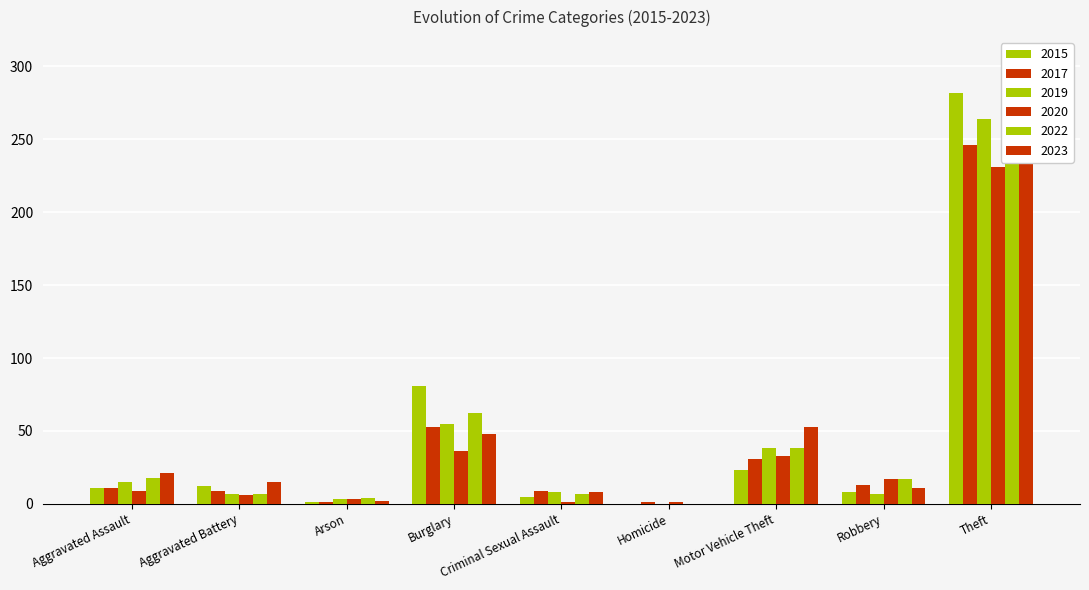

At which label does 2022 reach its minimum?

Homicide